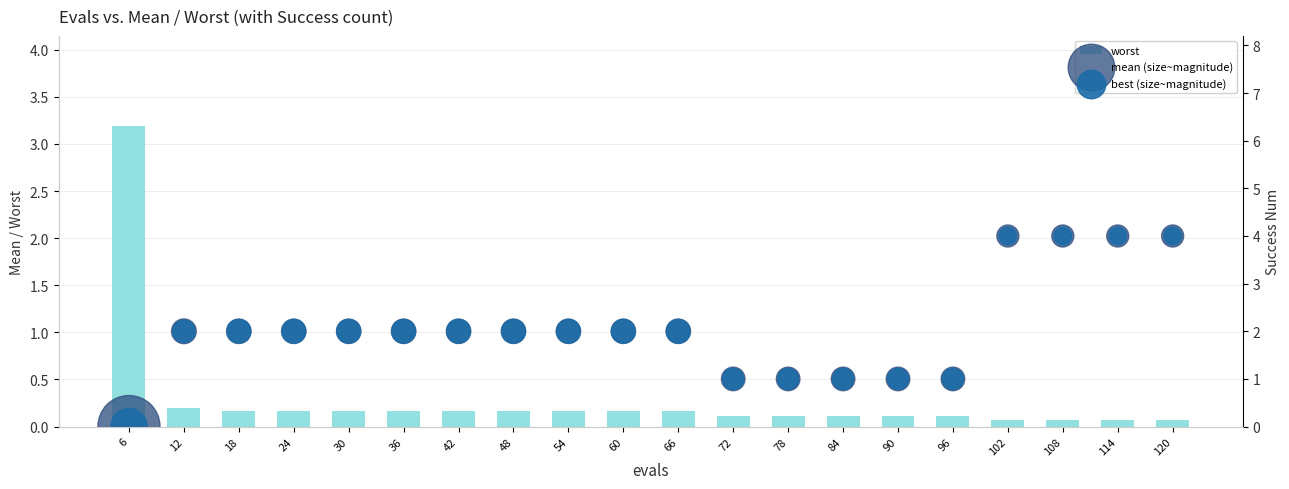

At which category is the sum across all series the highest?

102